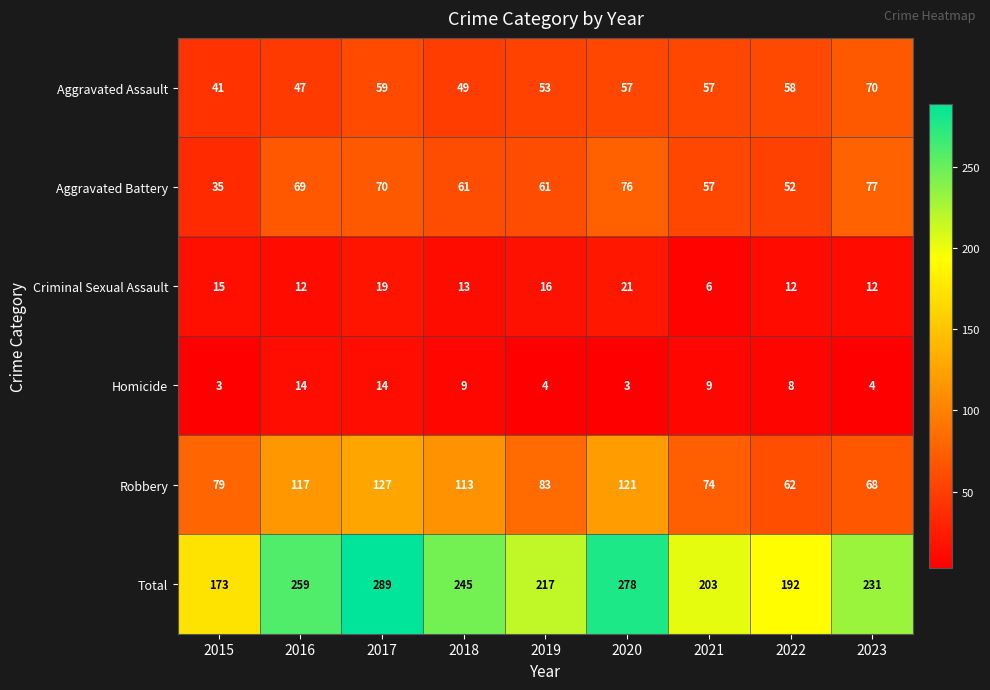

Read the Total value at 2018, to the nearest 50.

250